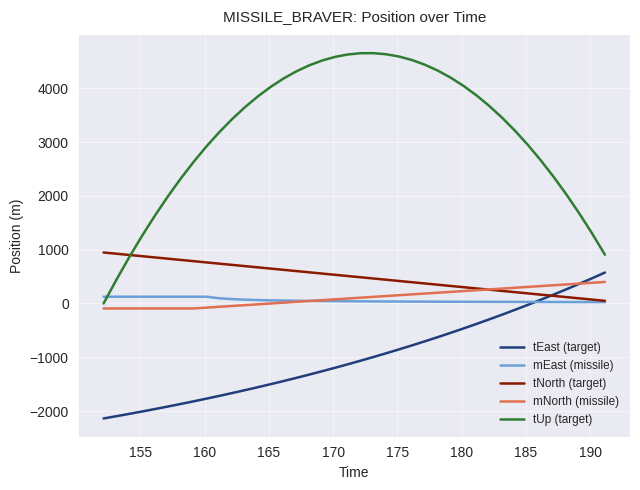

Which series has the largest range (max minus min)?

tUp (target)